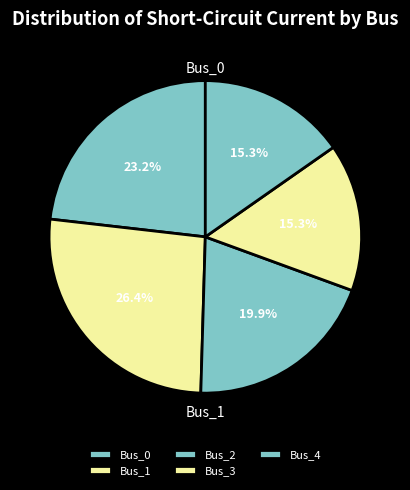

Which slice is the largest?

Bus_1